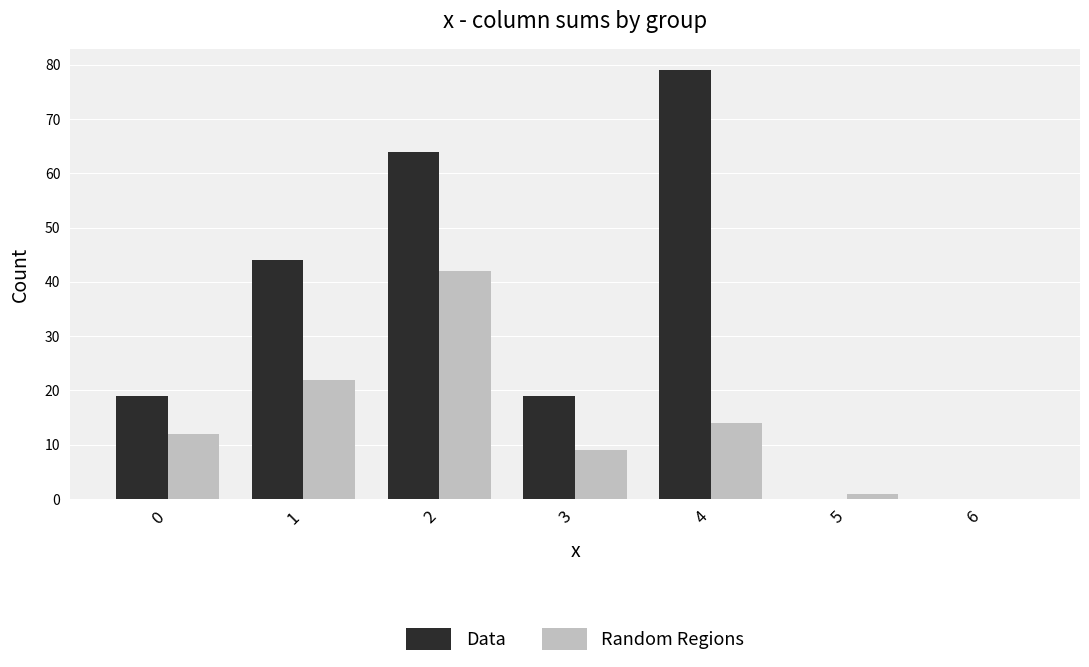

What is the total value across all series at 2?

106